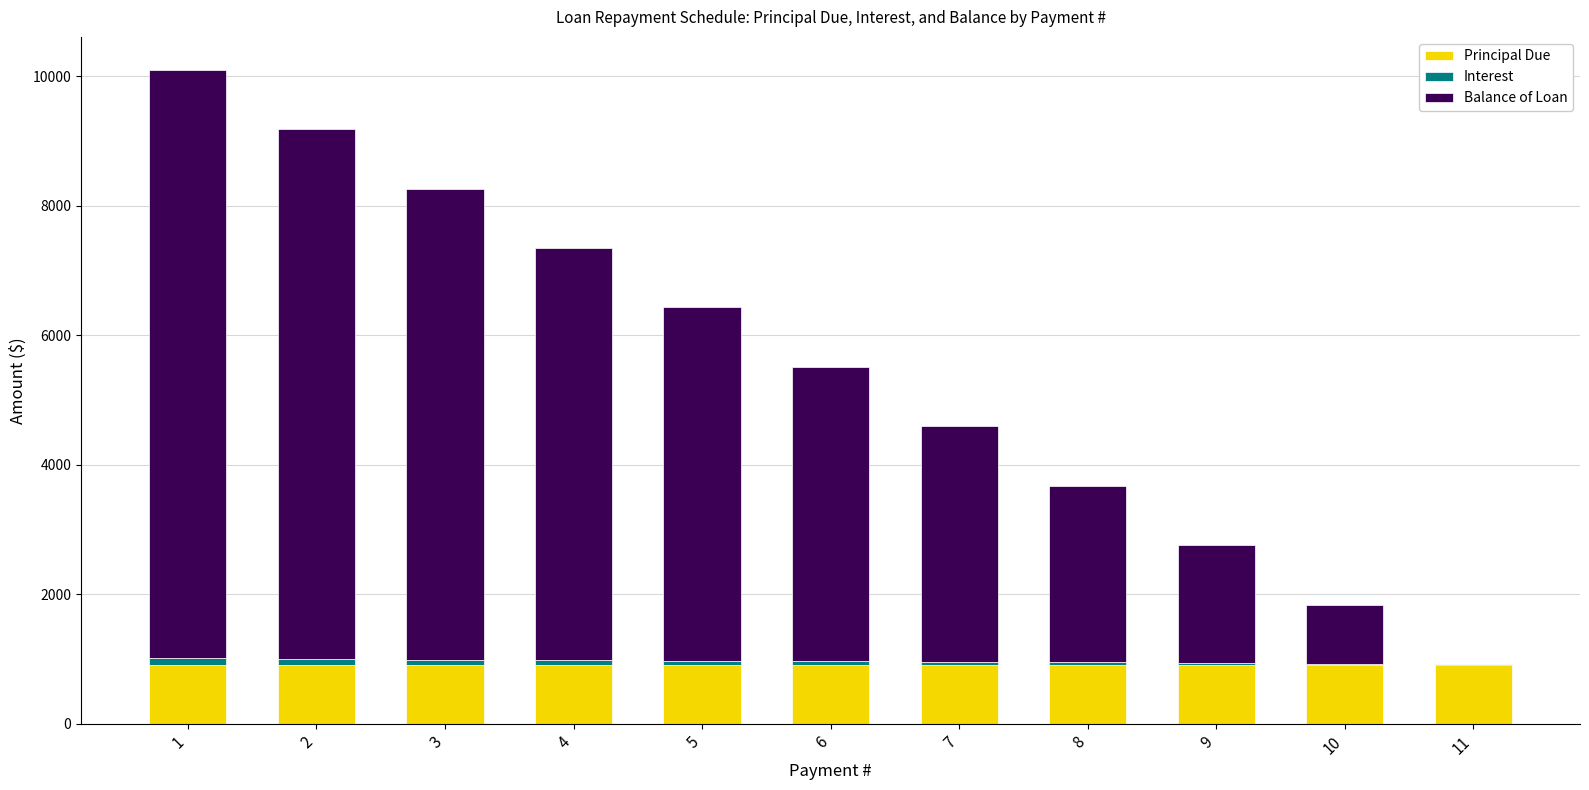

What is the maximum value for Principal Due?

909.1